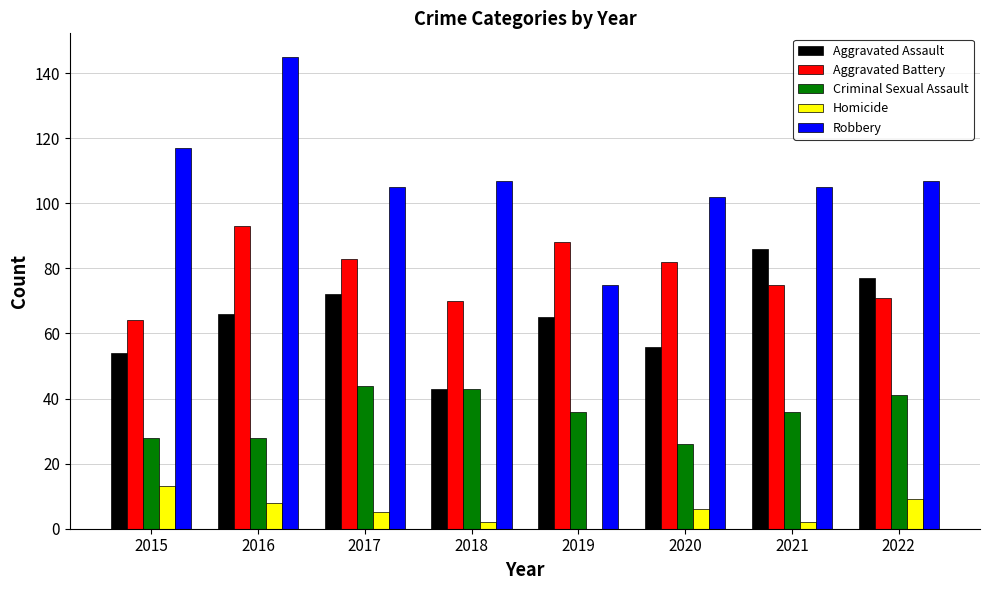

How many positive values does the Homicide series have?

7